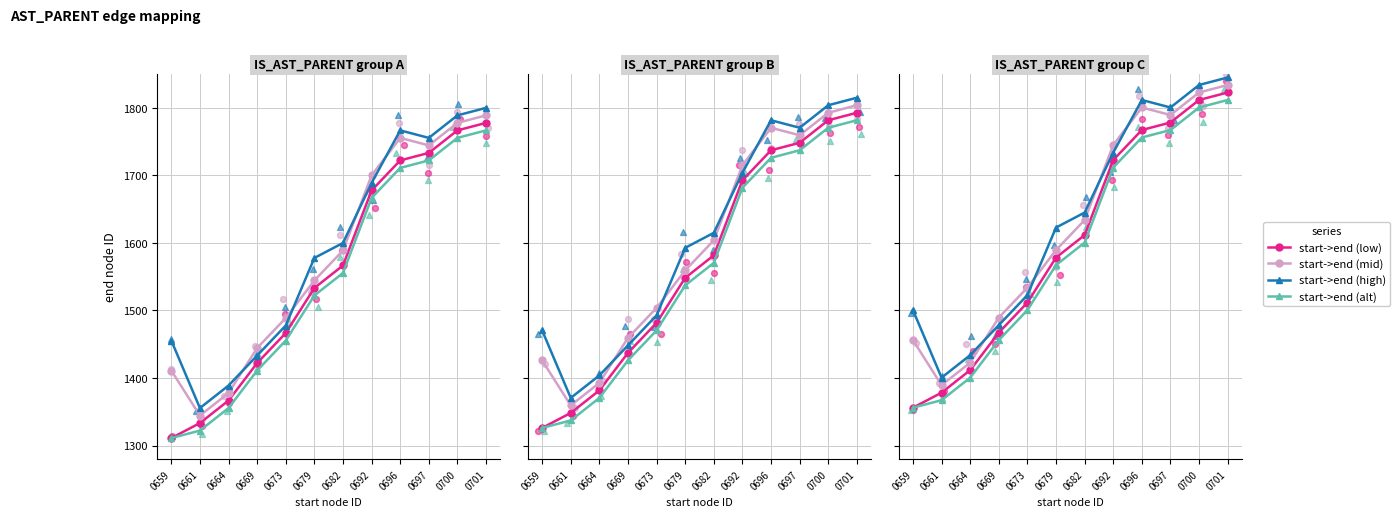

At how many categories does at least one series exceed 1657?

5